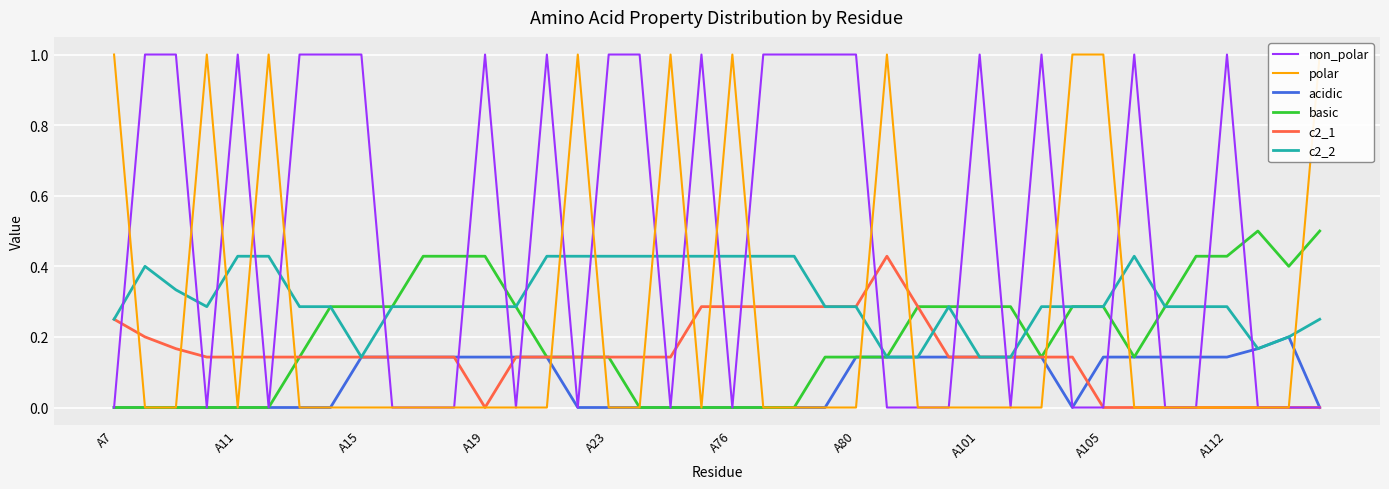

Reading left to right, list all the values displayed in this chart.

non_polar: 0.0	1.0	1.0	0.0	1.0	0.0	1.0	1.0	1.0	0.0	0.0	0.0	1.0	0.0	1.0	0.0	1.0	1.0	0.0	1.0	0.0	1.0	1.0	1.0	1.0	0.0	0.0	0.0	1.0	0.0	1.0	0.0	0.0	1.0	0.0	0.0	1.0	0.0	0.0	0.0
polar: 1.0	0.0	0.0	1.0	0.0	1.0	0.0	0.0	0.0	0.0	0.0	0.0	0.0	0.0	0.0	1.0	0.0	0.0	1.0	0.0	1.0	0.0	0.0	0.0	0.0	1.0	0.0	0.0	0.0	0.0	0.0	1.0	1.0	0.0	0.0	0.0	0.0	0.0	0.0	1.0
acidic: 0.0	0.0	0.0	0.0	0.0	0.0	0.0	0.0	0.1	0.1	0.1	0.1	0.1	0.1	0.1	0.0	0.0	0.0	0.0	0.0	0.0	0.0	0.0	0.0	0.1	0.1	0.1	0.1	0.1	0.1	0.1	0.0	0.1	0.1	0.1	0.1	0.1	0.2	0.2	0.0
basic: 0.0	0.0	0.0	0.0	0.0	0.0	0.1	0.3	0.3	0.3	0.4	0.4	0.4	0.3	0.1	0.1	0.1	0.0	0.0	0.0	0.0	0.0	0.0	0.1	0.1	0.1	0.3	0.3	0.3	0.3	0.1	0.3	0.3	0.1	0.3	0.4	0.4	0.5	0.4	0.5
c2_1: 0.2	0.2	0.2	0.1	0.1	0.1	0.1	0.1	0.1	0.1	0.1	0.1	0.0	0.1	0.1	0.1	0.1	0.1	0.1	0.3	0.3	0.3	0.3	0.3	0.3	0.4	0.3	0.1	0.1	0.1	0.1	0.1	0.0	0.0	0.0	0.0	0.0	0.0	0.0	0.0
c2_2: 0.2	0.4	0.3	0.3	0.4	0.4	0.3	0.3	0.1	0.3	0.3	0.3	0.3	0.3	0.4	0.4	0.4	0.4	0.4	0.4	0.4	0.4	0.4	0.3	0.3	0.1	0.1	0.3	0.1	0.1	0.3	0.3	0.3	0.4	0.3	0.3	0.3	0.2	0.2	0.2